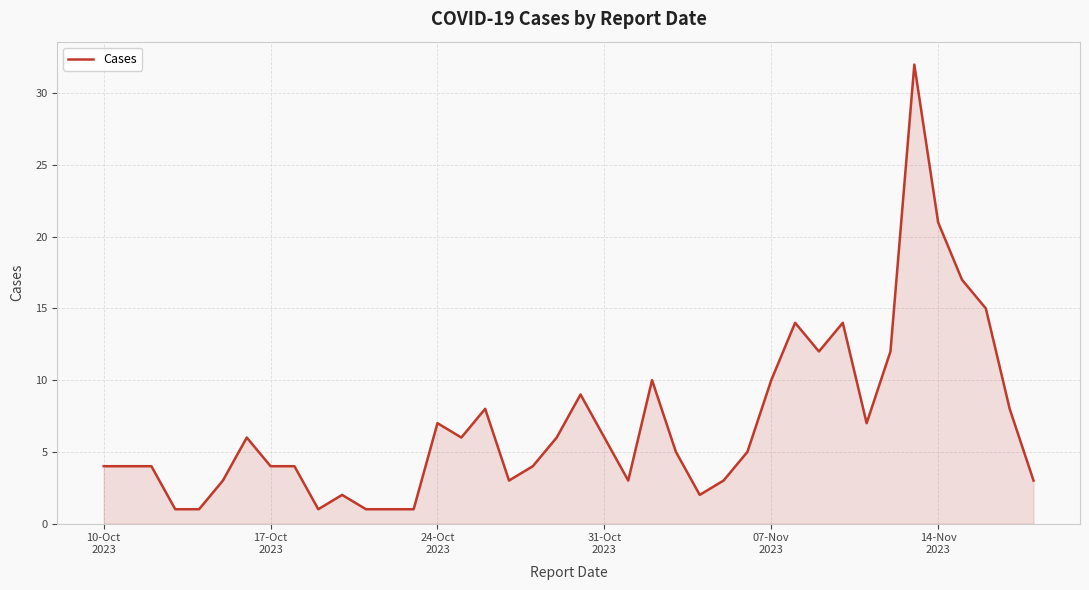

What is the maximum value shown in the chart?

32